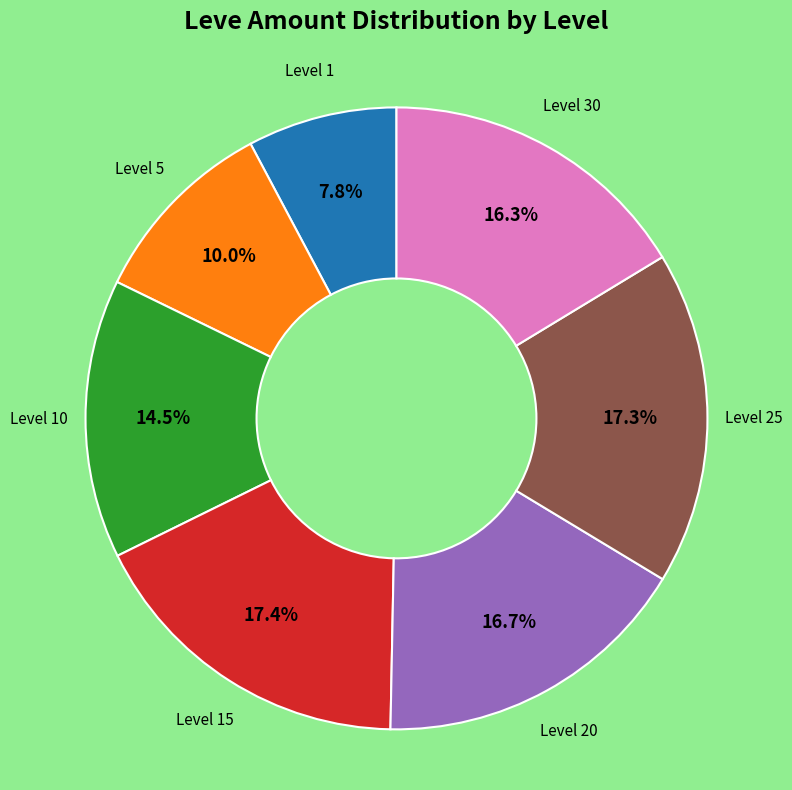

Does any single category account for the majority?

No